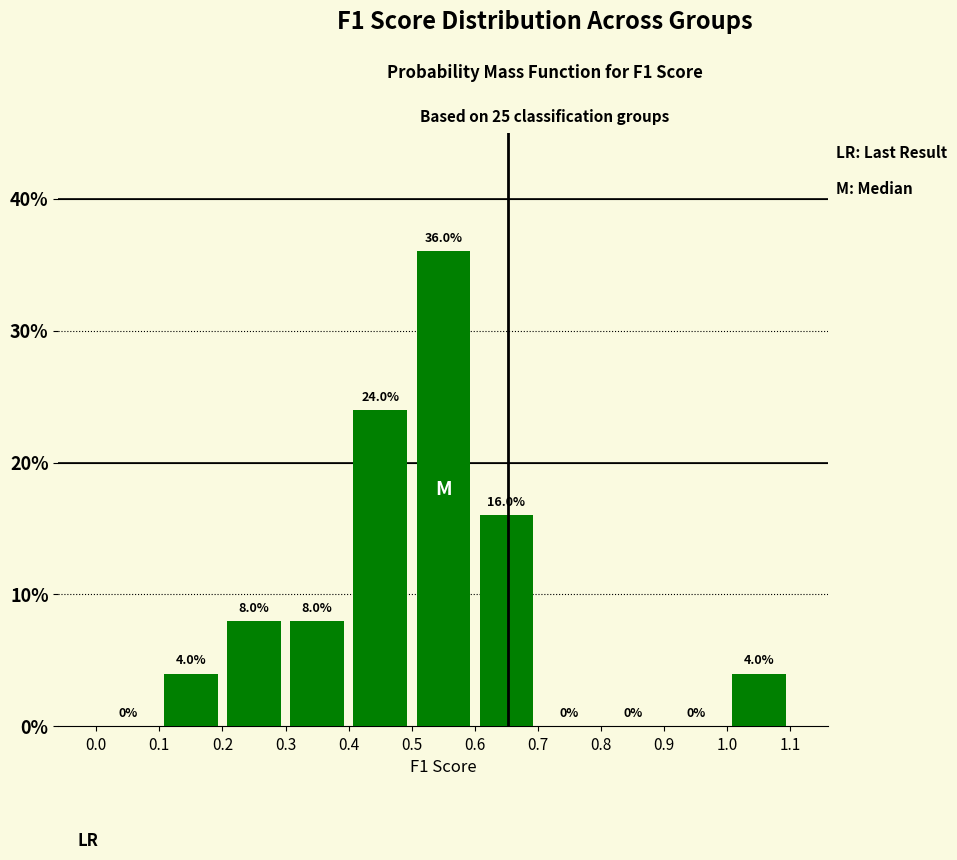

Which range on the x-axis has the tallest bar?

0.5 to 0.6